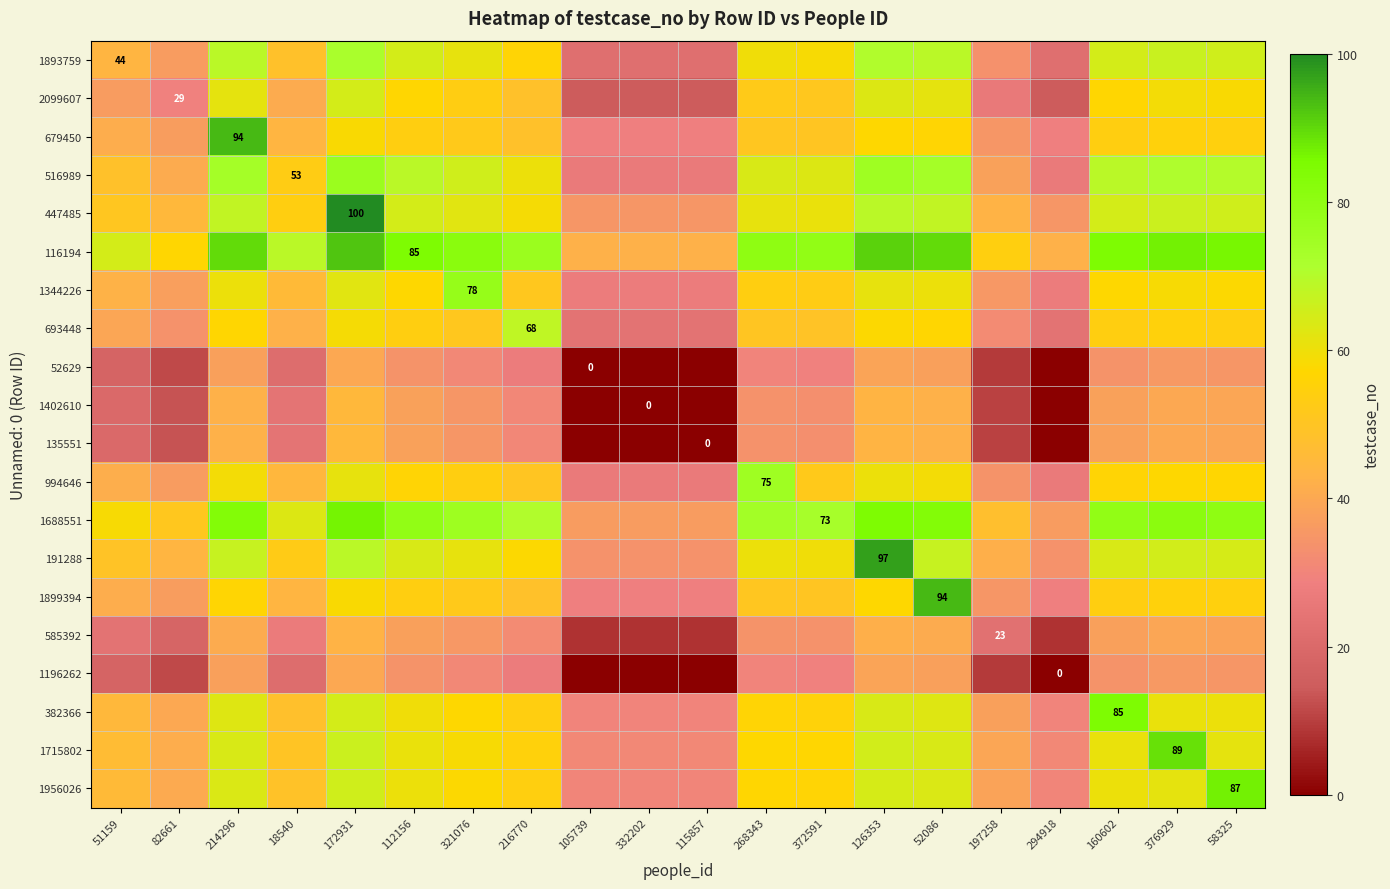

At which category is the sum across all series the highest?

172931